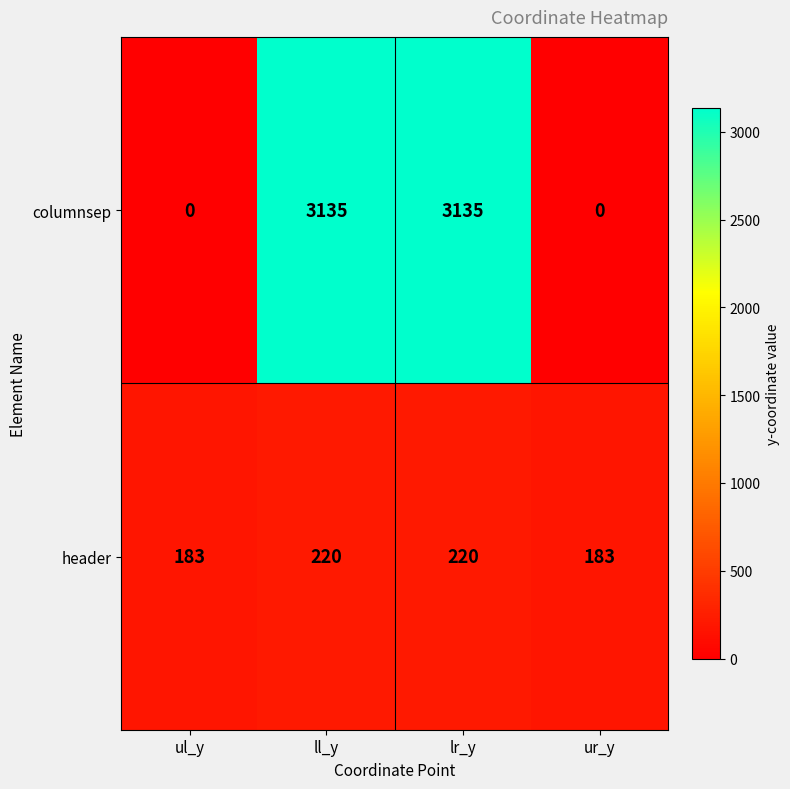

Which series has the largest total across all categories?

columnsep